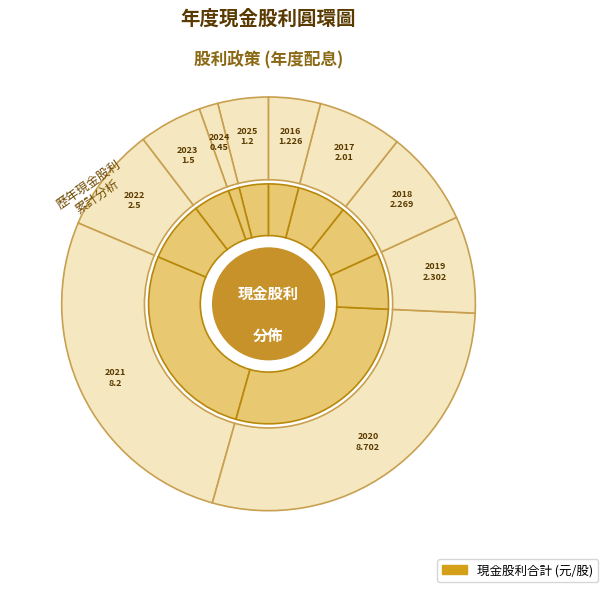

What is the change in value from 2024 to 2020?

+8.3